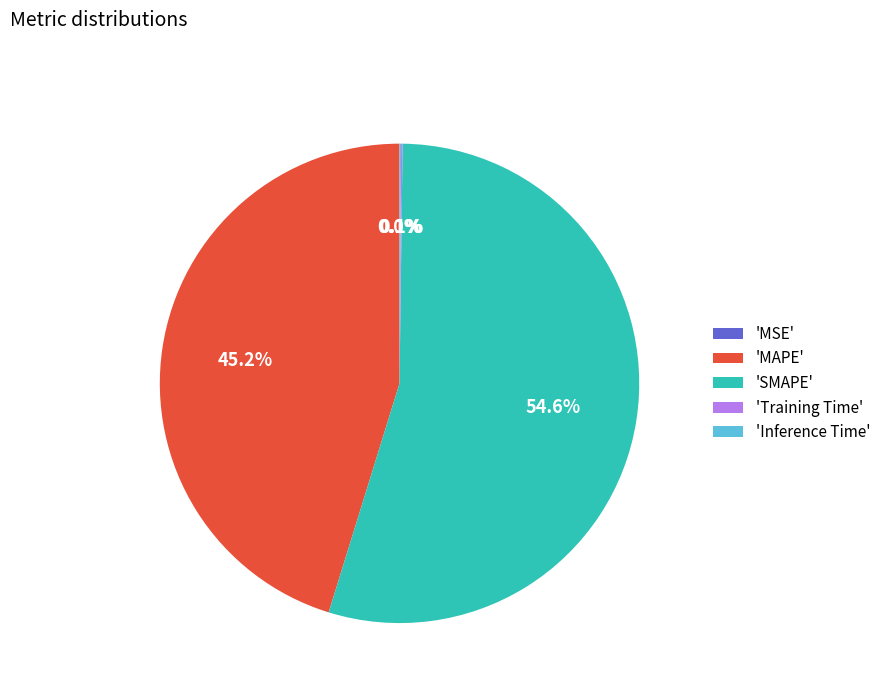

How much of the chart is everything except 'SMAPE'?

45.4%